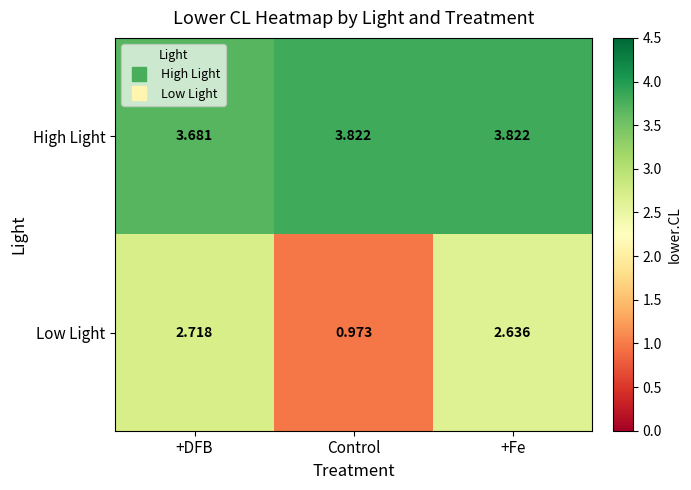

List the series in order of their overall mean, highest first.

High Light, Low Light